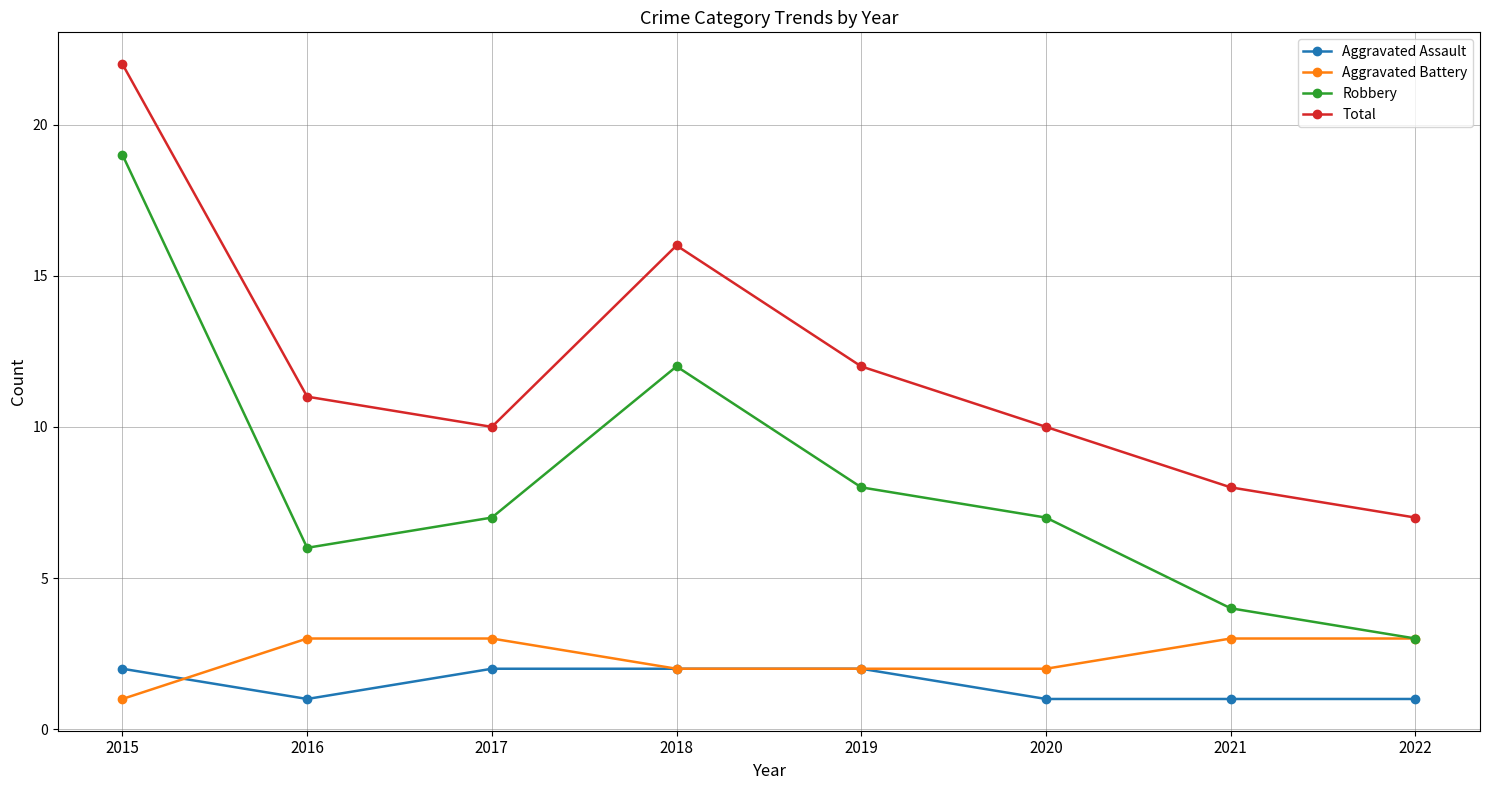

Count the Aggravated Battery values in the range 2 to 3.

7